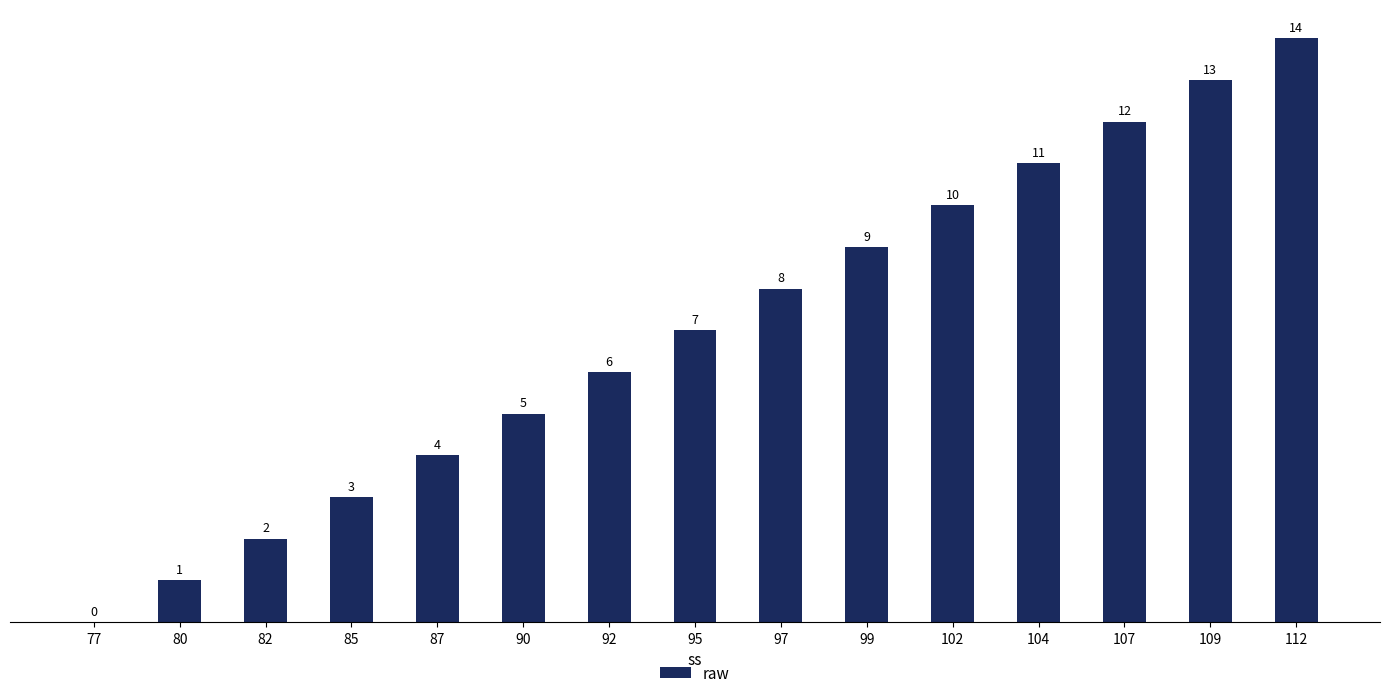

How many distinct data groups are displayed?

1